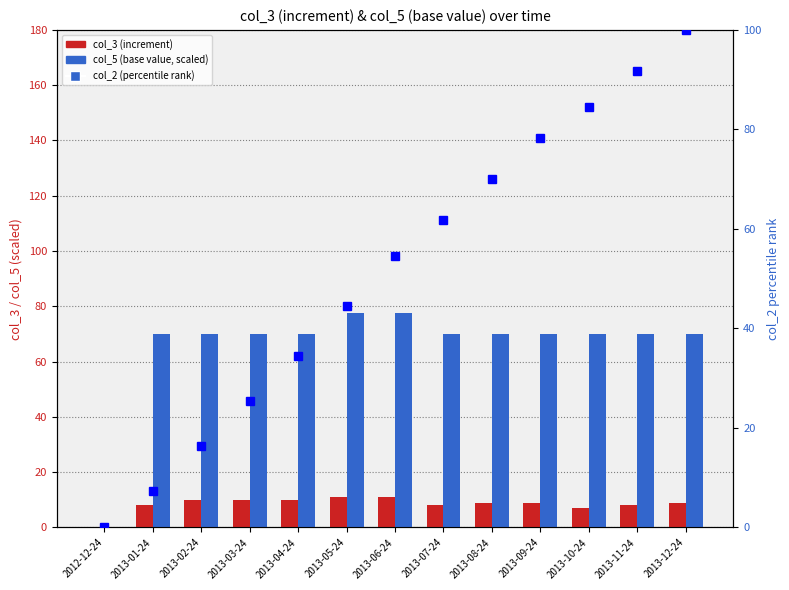

What is the label of the 1st bar from the left?

2012-12-24